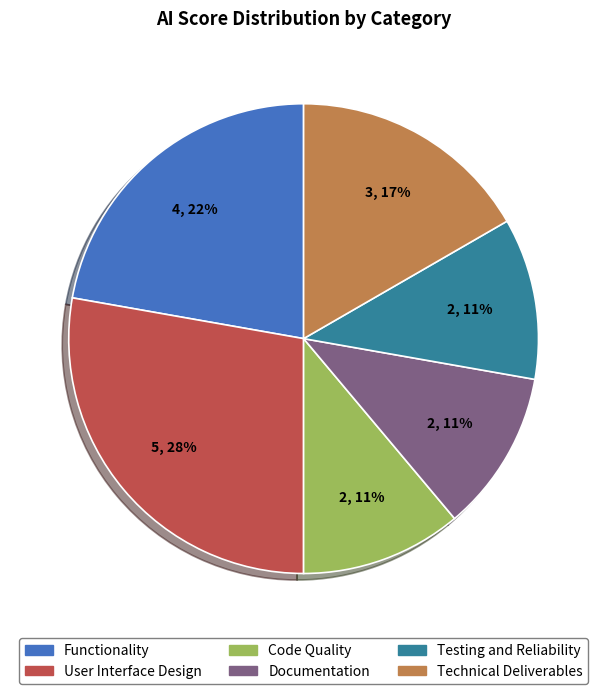

Count the number of slices in the pie.

6